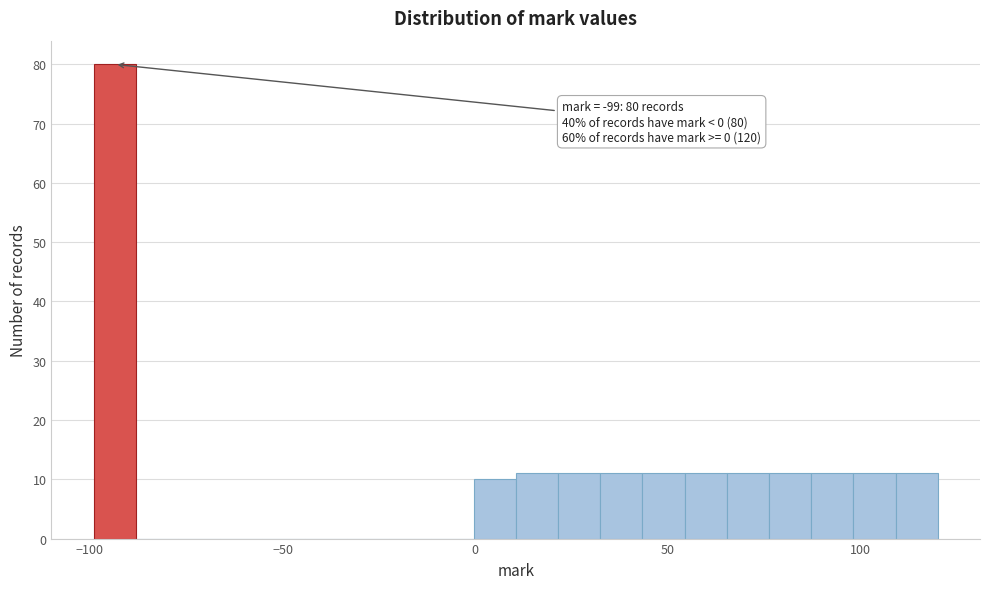

Around what value on the x-axis is the tallest bar? Give the approximate position of its centre, as read against the axis.

-95